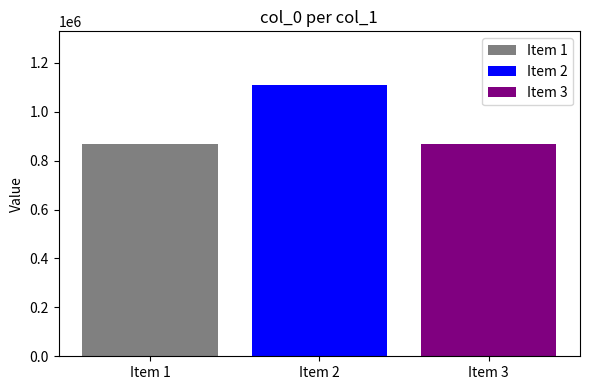

What is the minimum value for Item 2?

1107572